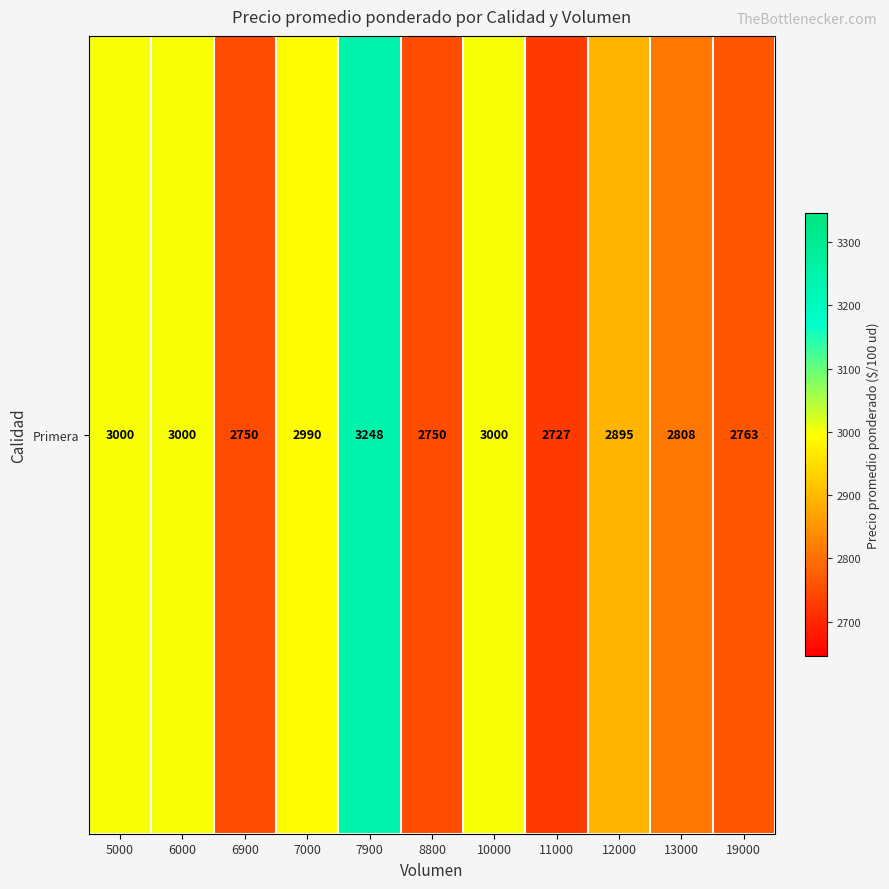

Reading left to right, what are all the values shown in this chart?

5000=3000	6000=3000	6900=2750	7000=2990	7900=3248	8800=2750	10000=3000	11000=2727	12000=2895	13000=2808	19000=2763